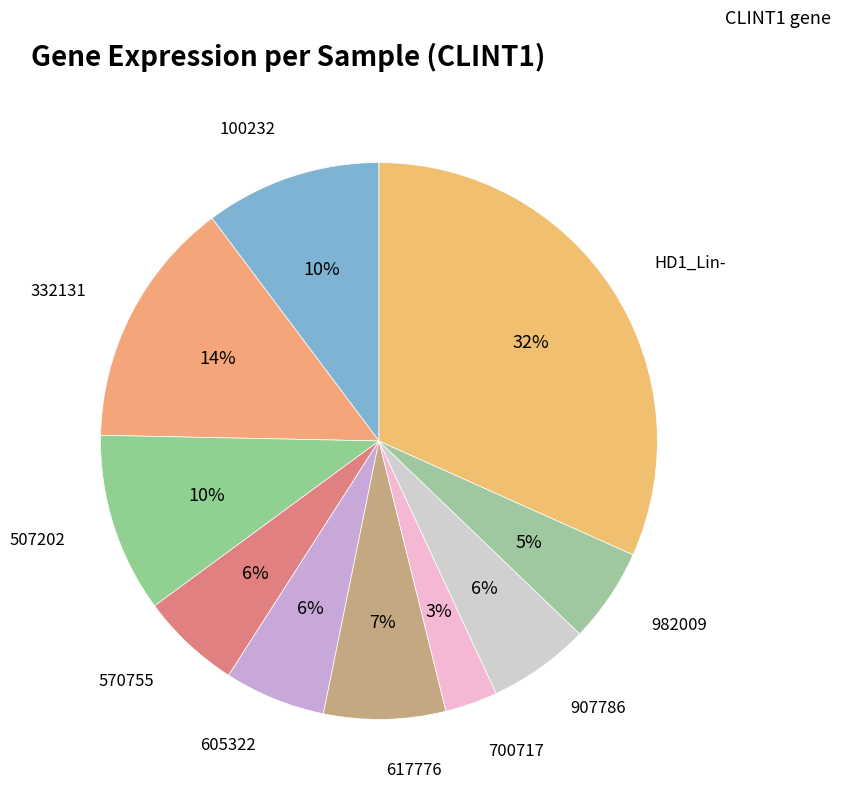

Which slice is the smallest?

700717